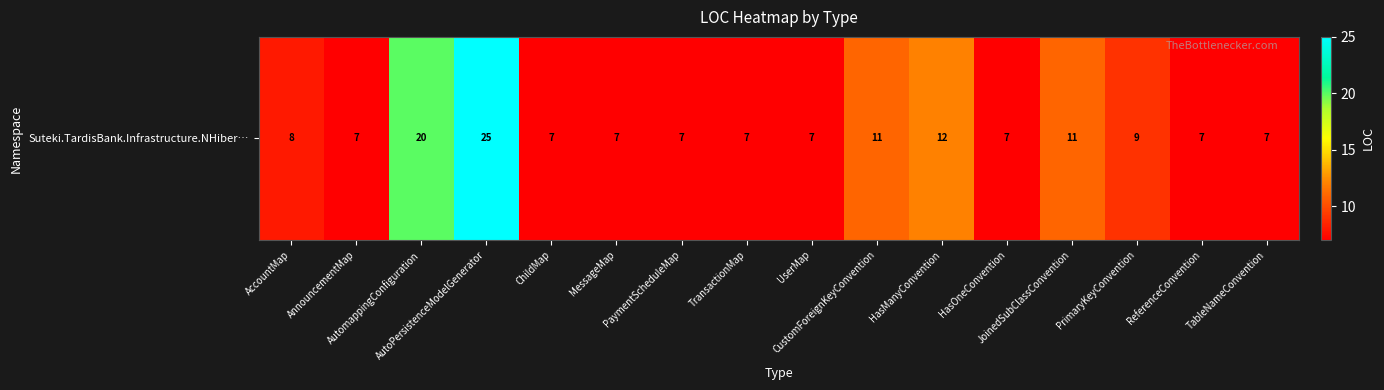

Reading left to right, extract all data points from this chart.

8	7	20	25	7	7	7	7	7	11	12	7	11	9	7	7